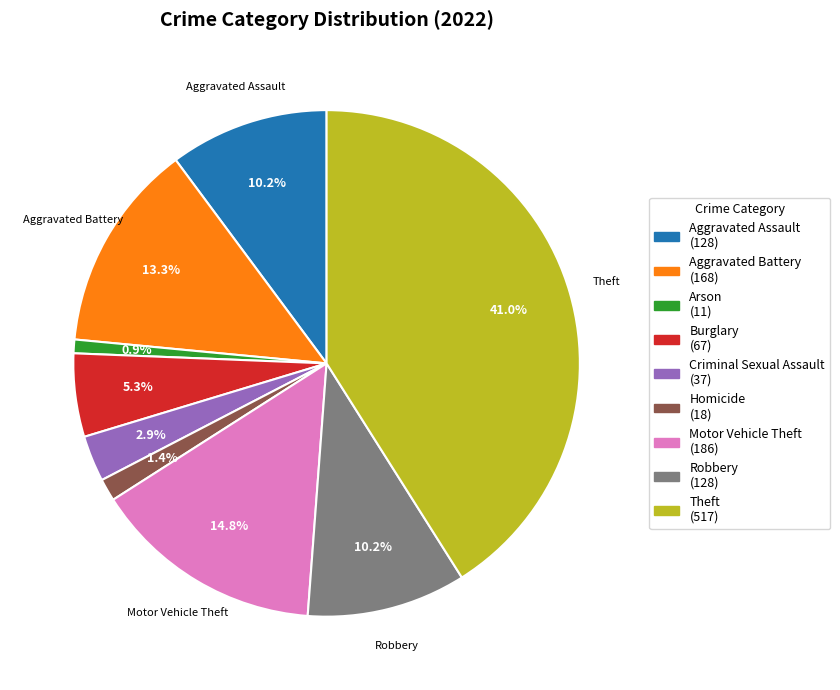

Is there a majority slice in this chart?

No